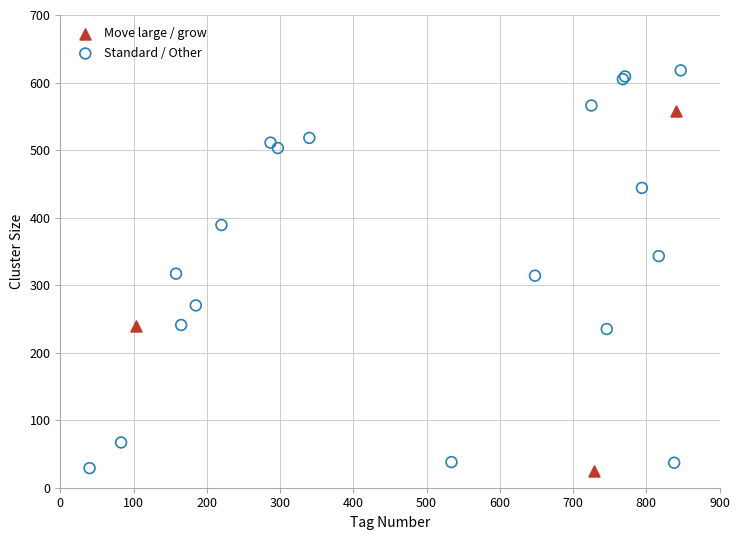

Which series has the widest spread of Y values?

Standard / Other